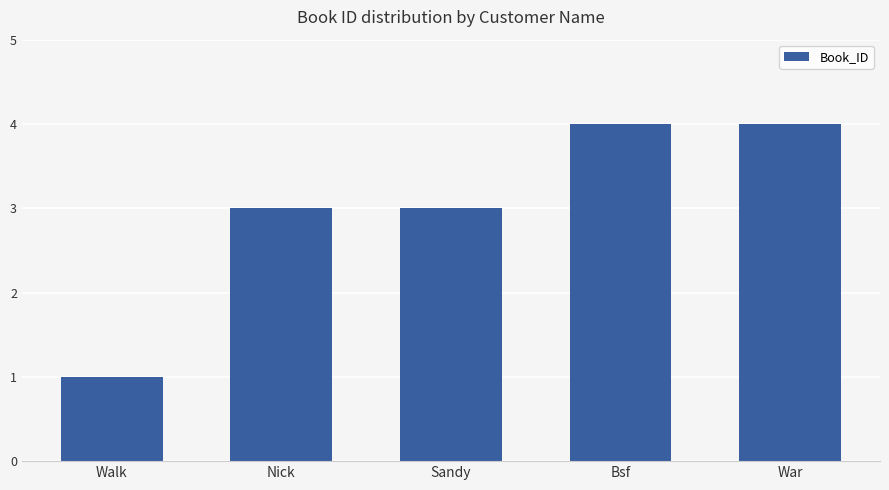

What is the minimum value shown in the chart?

1